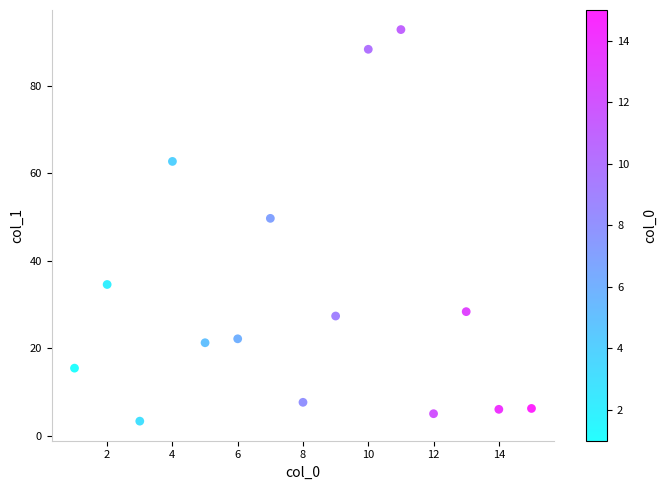

What is the range of Y values (max minus min)?

89.4